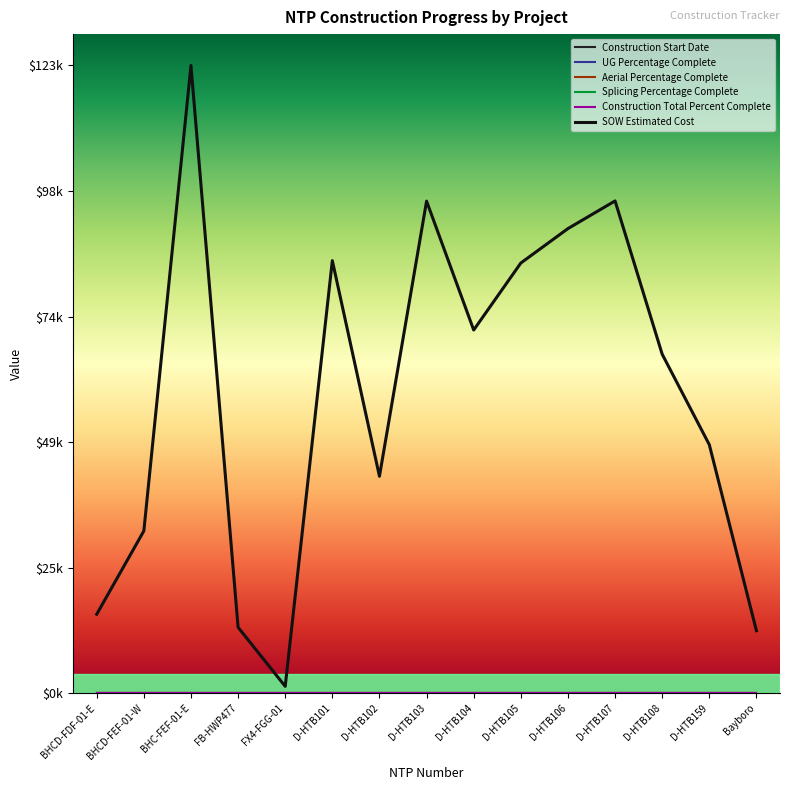

Is this an area chart (filled region under the line)?

No